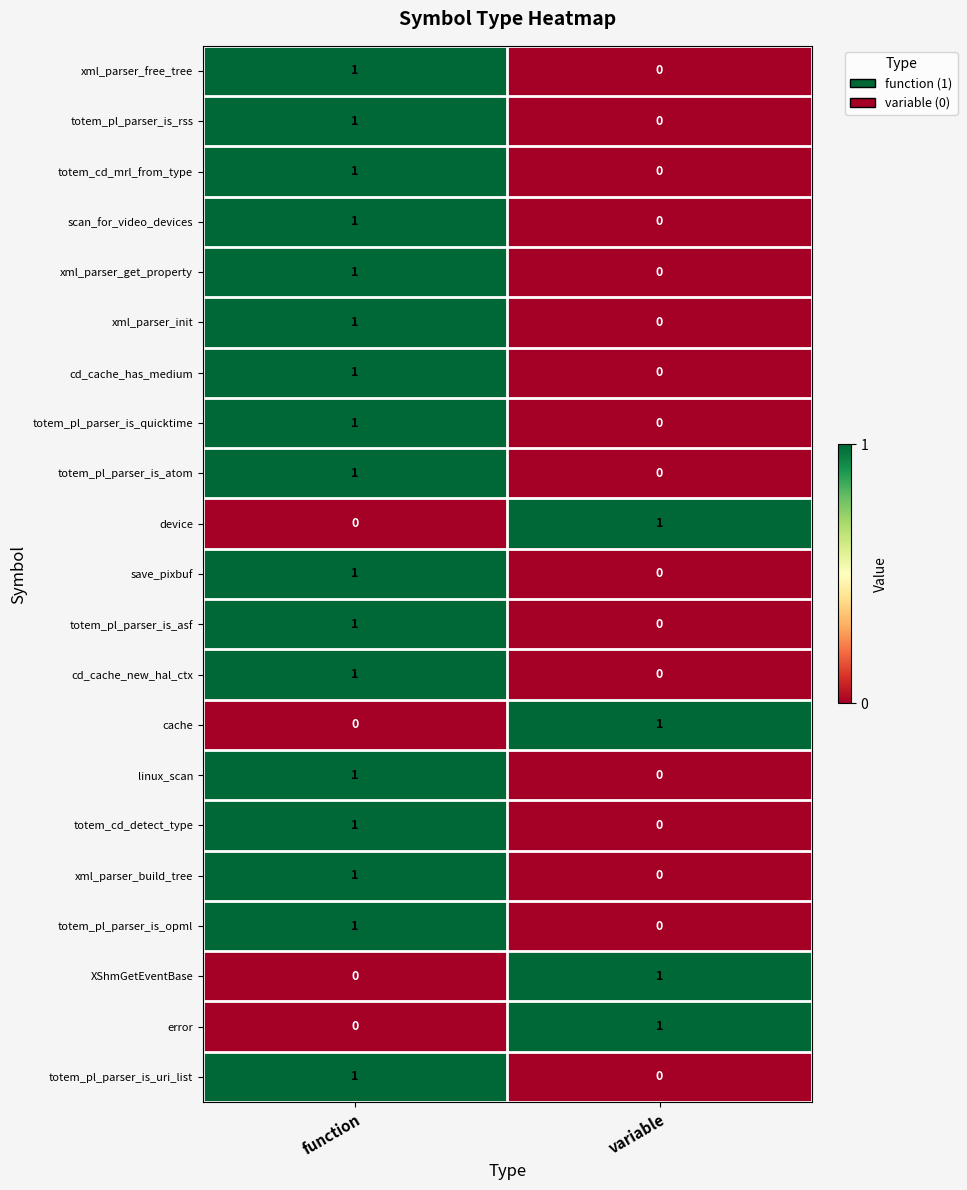

At which label does totem_cd_mrl_from_type reach its peak?

function